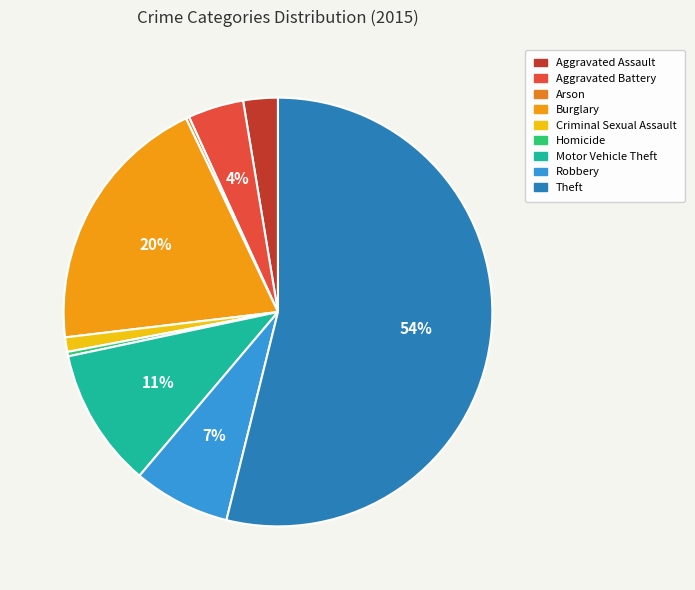

The Aggravated Assault slice represents 1% of the pie. True or false?

False